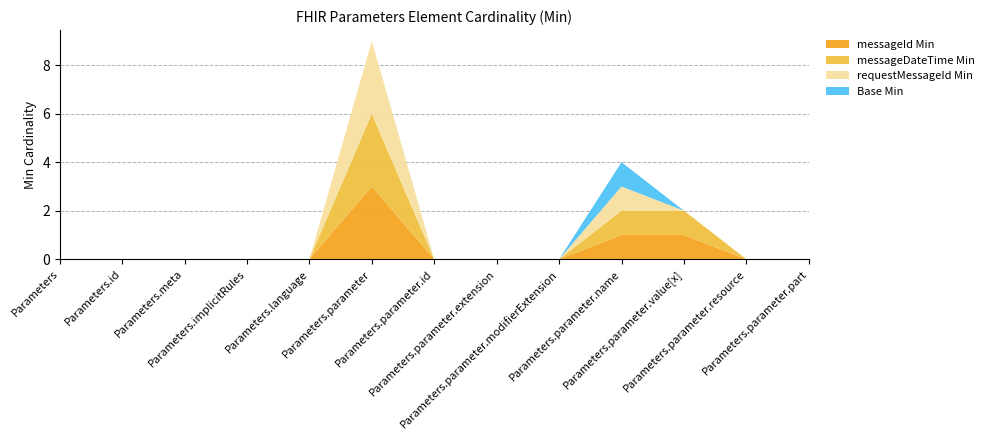

Reading right to left, list all the values displayed in this chart.

messageId Min: 0	0	1	1	0	0	0	3	0	0	0	0	0
messageDateTime Min: 0	0	1	1	0	0	0	3	0	0	0	0	0
requestMessageId Min: 0	0	0	1	0	0	0	3	0	0	0	0	0
Base Min: 0	0	0	1	0	0	0	0	0	0	0	0	0